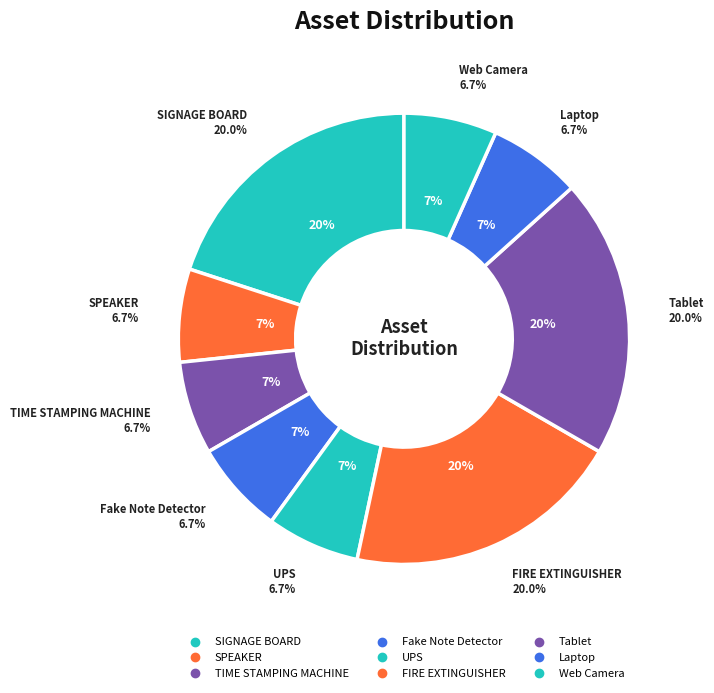

Rank the categories by value from lowest to highest.

SPEAKER, TIME STAMPING MACHINE, Fake Note Detector, UPS, Laptop, Web Camera, SIGNAGE BOARD, FIRE EXTINGUISHER, Tablet